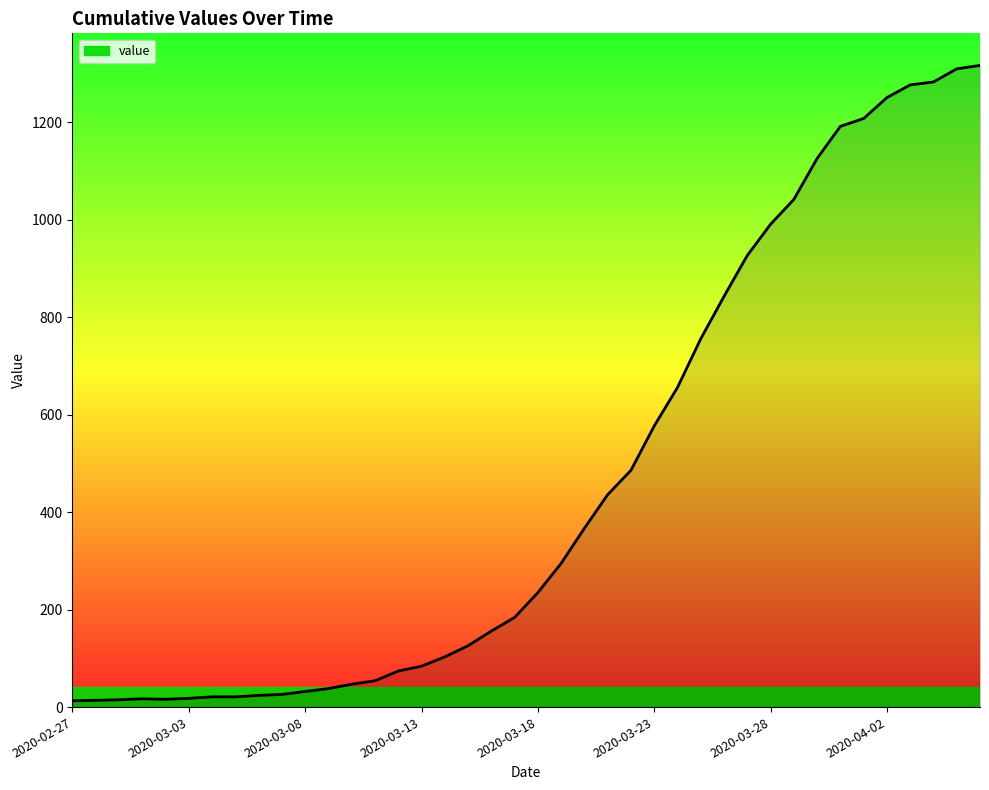

What is the maximum value shown in the chart?

1317